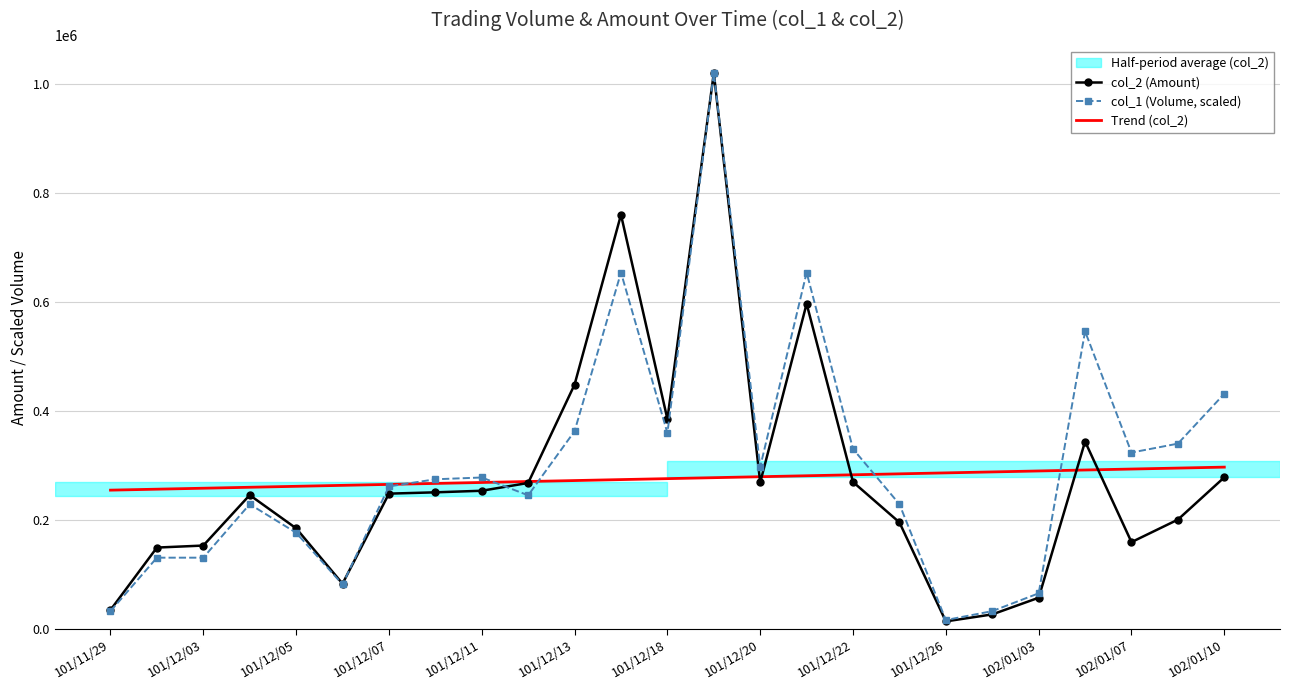

At 101/12/11, list the series in order from largest to smallest.

col_1 (Volume, scaled), Trend (col_2), col_2 (Amount)